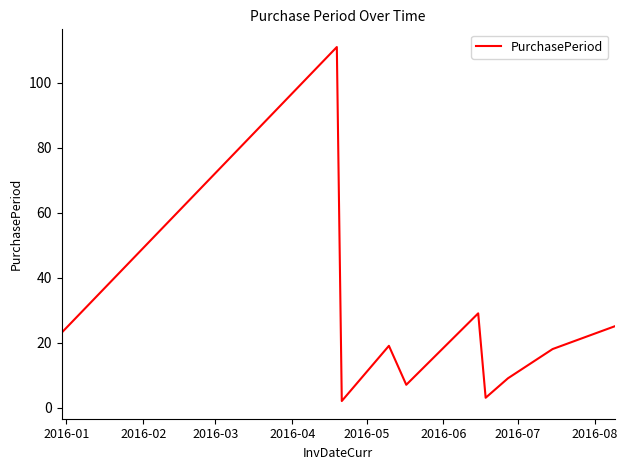

What is the difference between the maximum and minimum values?

109